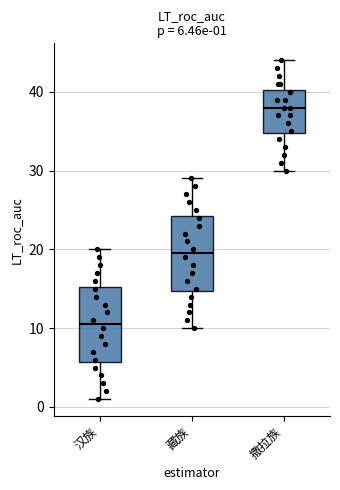

Which box has the highest median line?

撒拉族